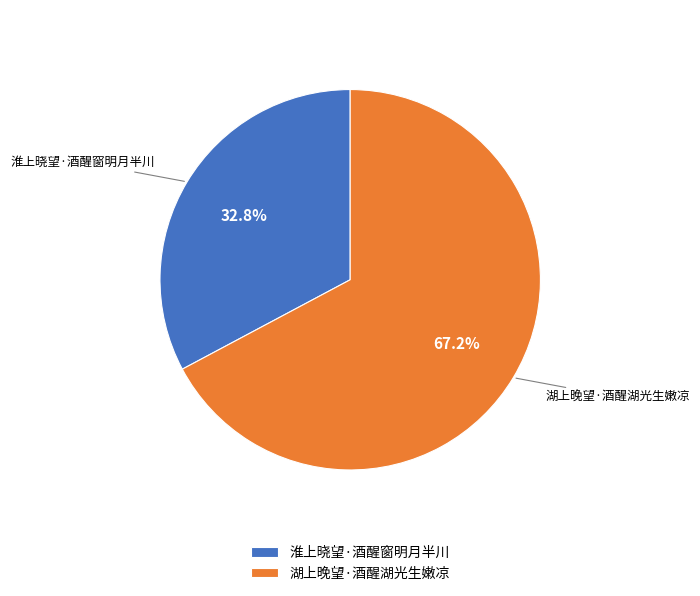

To the nearest percent, what percentage of the pie is 淮上晓望·酒醒窗明月半川?

33%